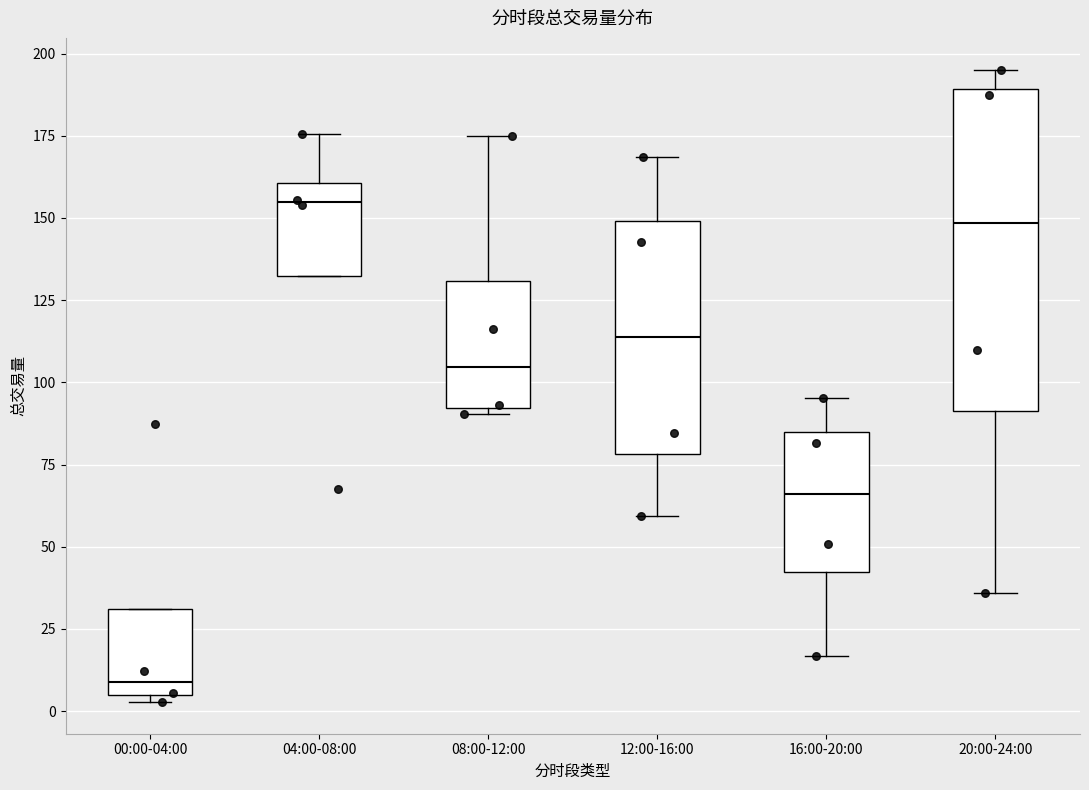

Where is the lower edge of the box for 04:00-08:00 on the y-axis? The values are not printed on the chart, so give them approximately, as read against the axis.

130